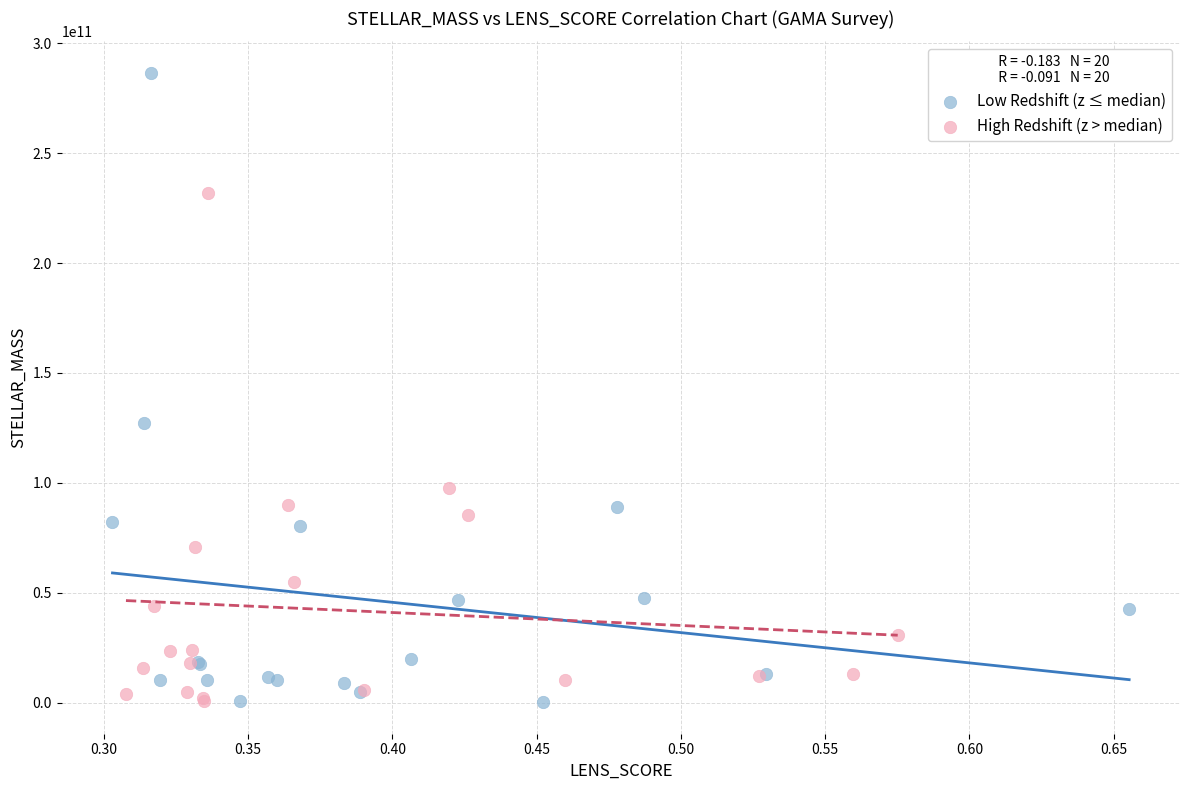

What are all the series names shown in the legend?

Low Redshift (z ≤ median), High Redshift (z > median)